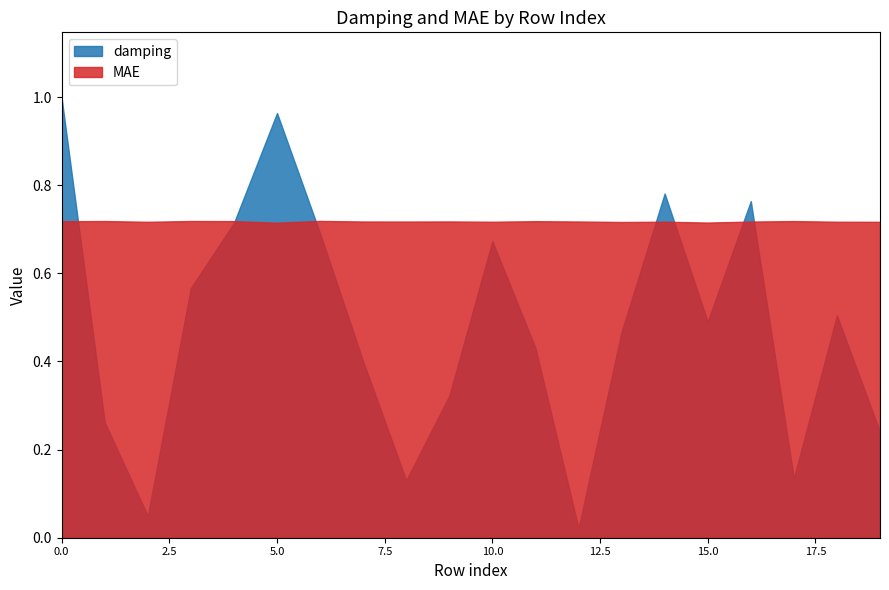

What is the value of the MAE point at the 20th from the left?

0.7